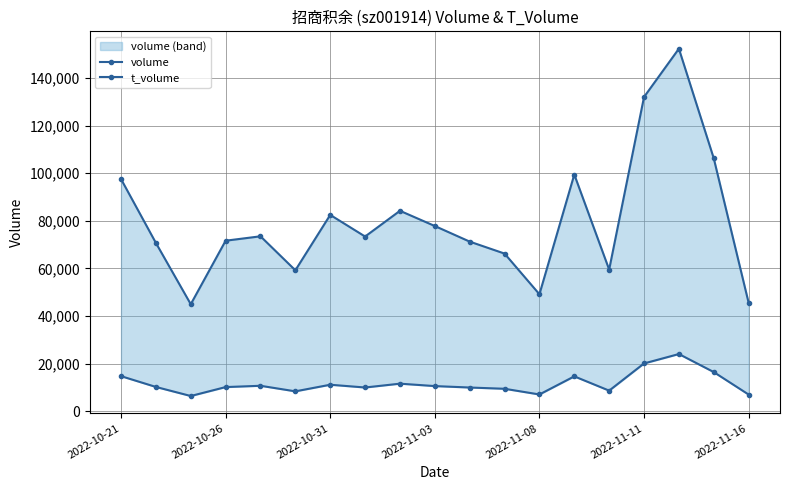

The value of t_volume at 2022-10-31 is 17830. True or false?

False